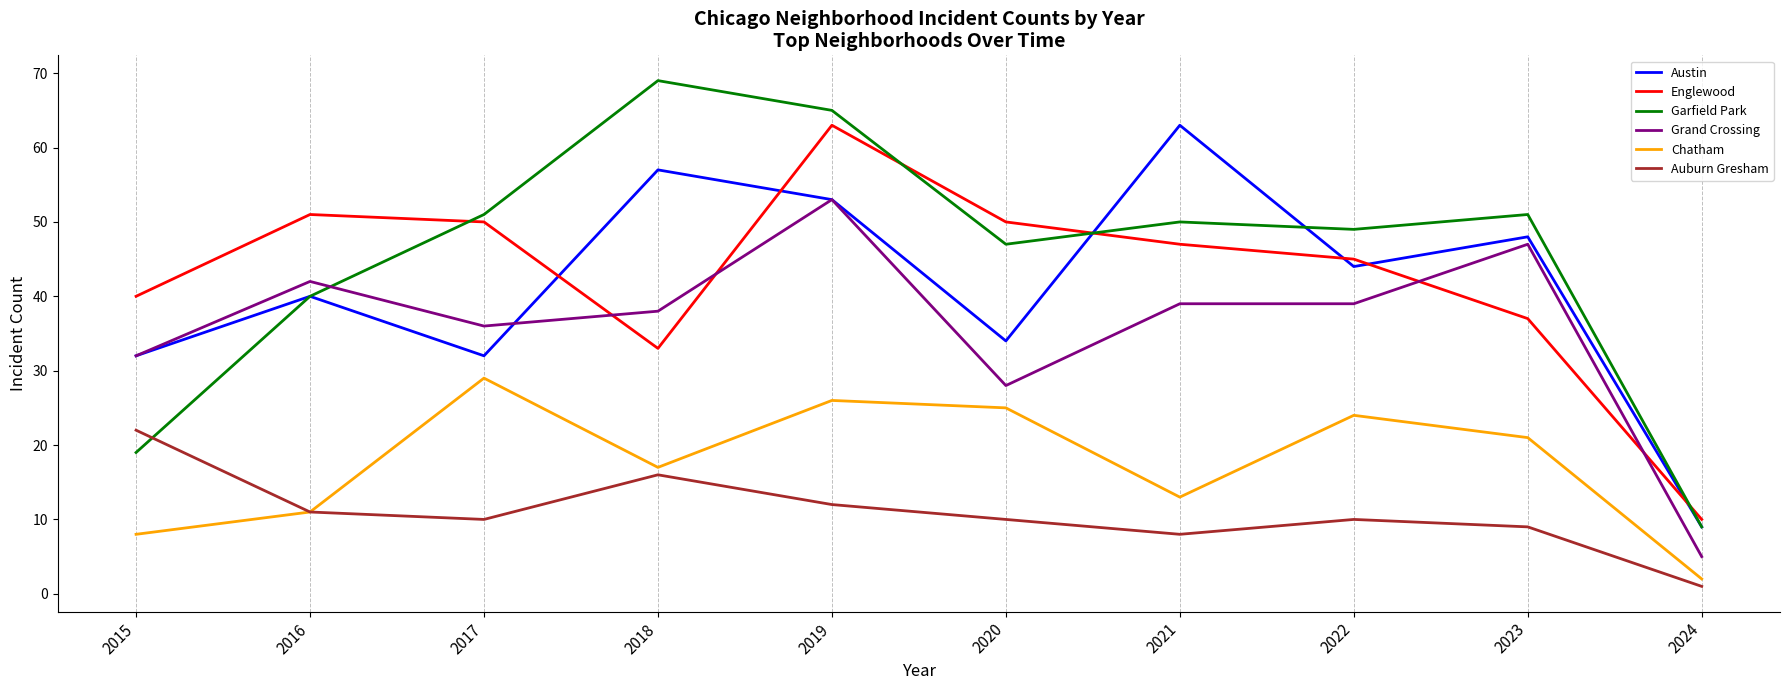

Reading left to right, transcribe all the data shown in this chart.

Austin: 32	40	32	57	53	34	63	44	48	9
Englewood: 40	51	50	33	63	50	47	45	37	10
Garfield Park: 19	40	51	69	65	47	50	49	51	9
Grand Crossing: 32	42	36	38	53	28	39	39	47	5
Chatham: 8	11	29	17	26	25	13	24	21	2
Auburn Gresham: 22	11	10	16	12	10	8	10	9	1